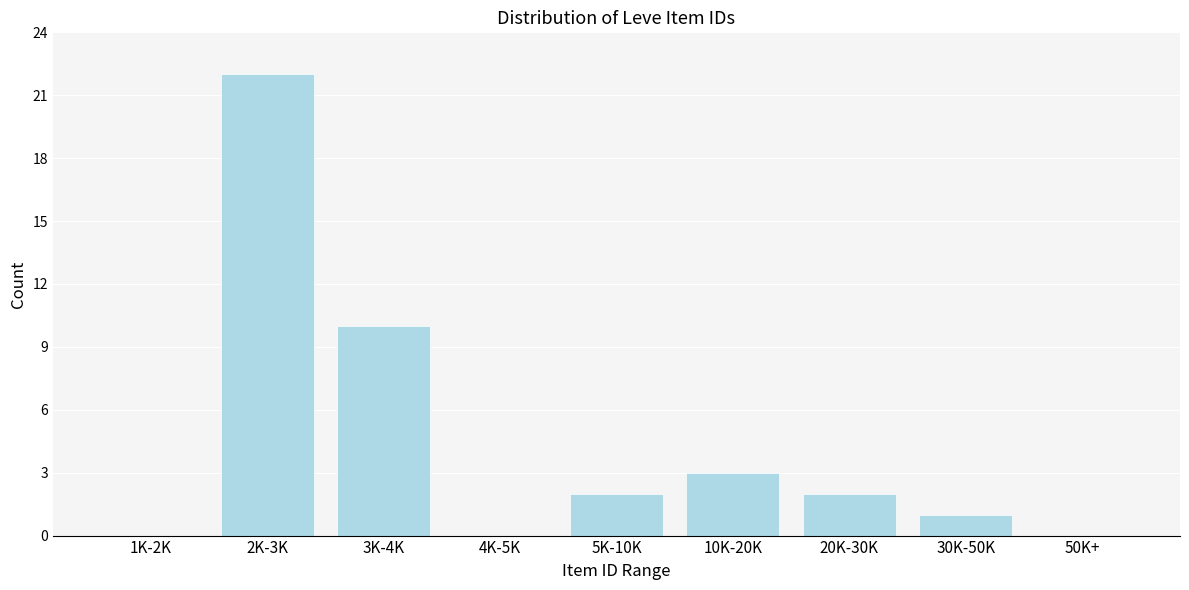

Reading right to left, transcribe all the data shown in this chart.

50K+=0	30K-50K=1	20K-30K=2	10K-20K=3	5K-10K=2	4K-5K=0	3K-4K=10	2K-3K=22	1K-2K=0